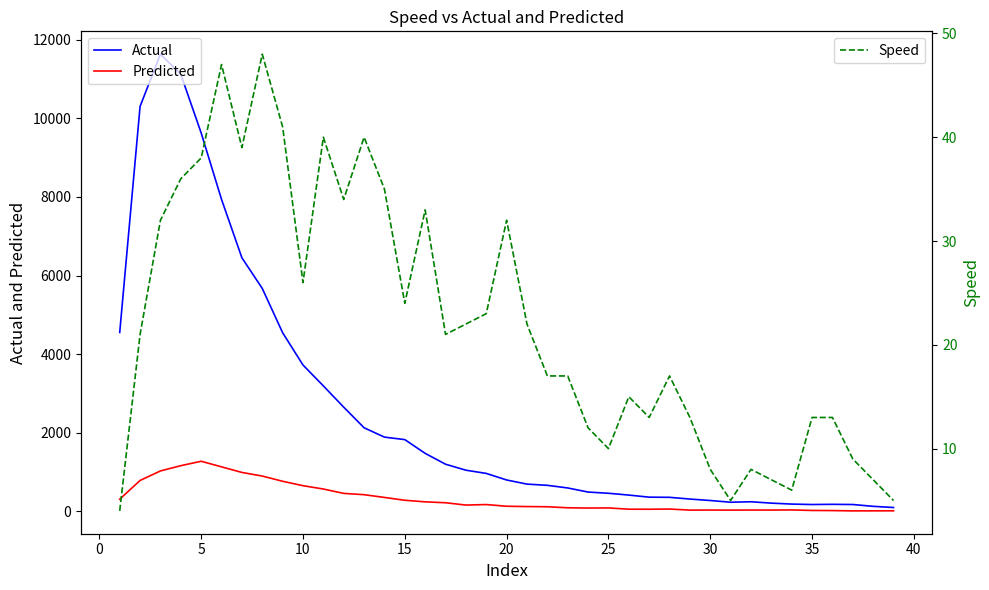

What is the maximum value for Actual?

11631